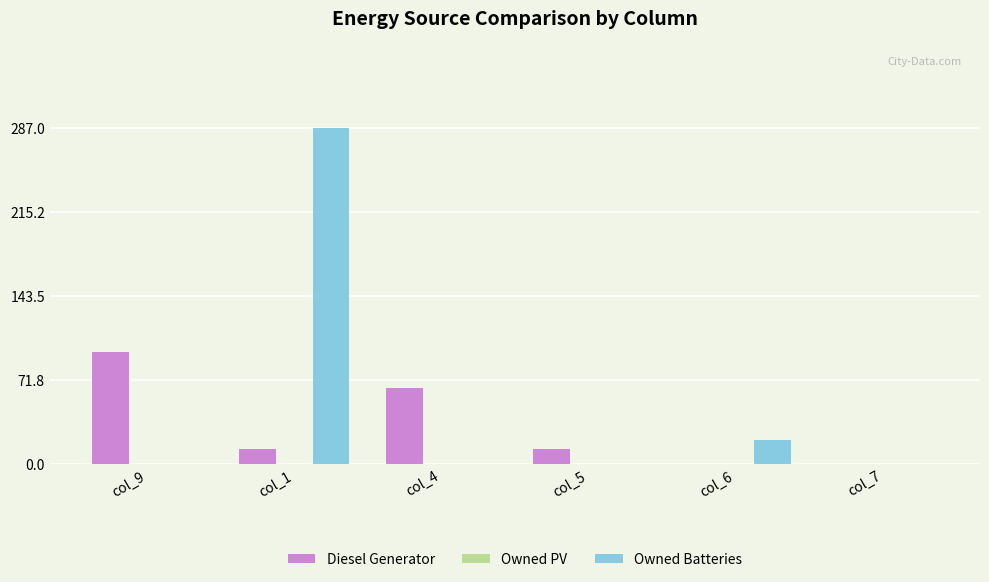

Between col_9 and col_7, which series saw the biggest shift?

Diesel Generator